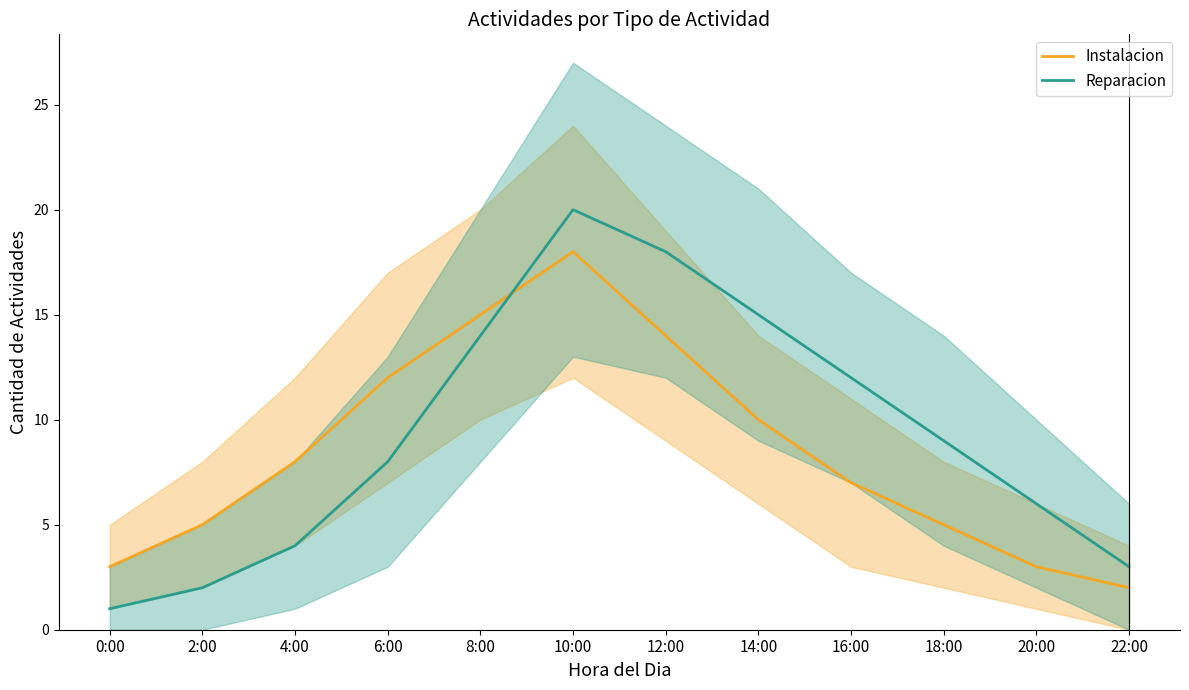

Where is Reparacion nearest to the value 10?

18:00